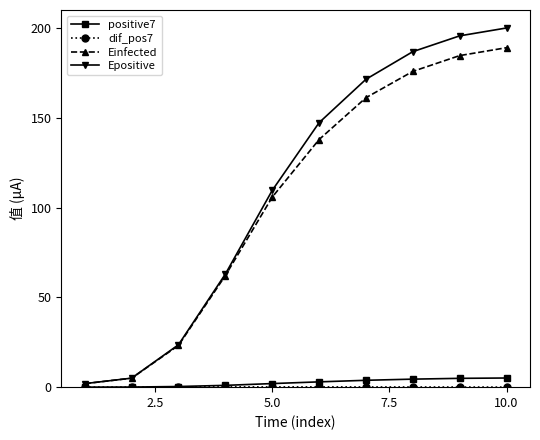

True or false: Einfected has more than 2 points higher than both neighbors.

False